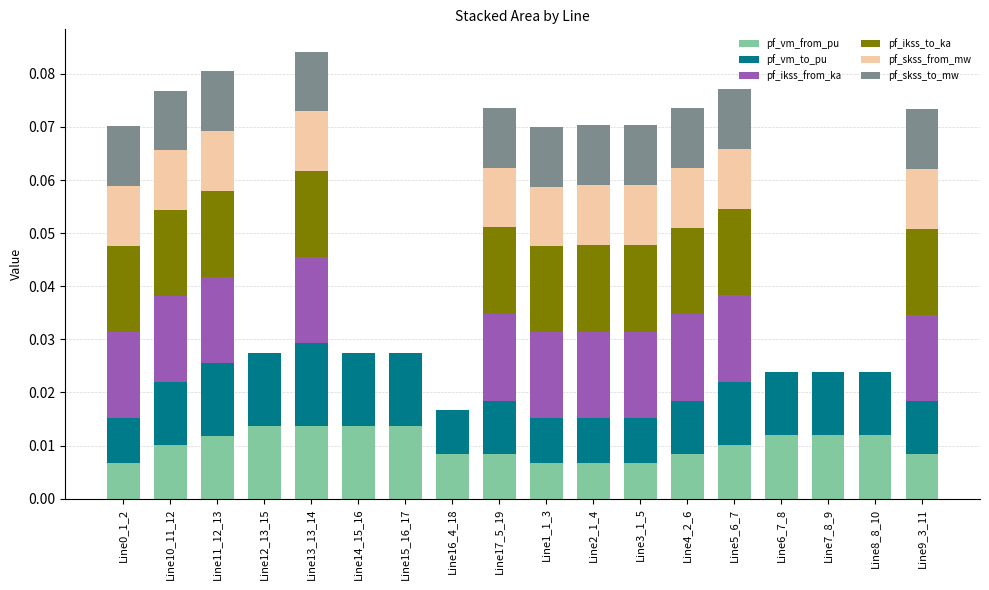

The pf_ikss_from_ka series shows -0.0 at Line8_8_10. True or false?

False